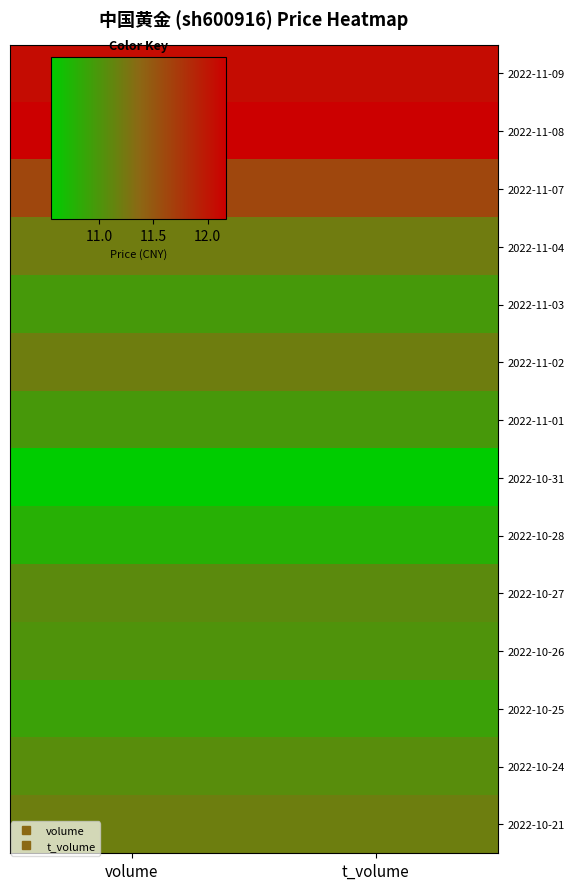

What is the spread (max minus min) of values at volume?

1.6